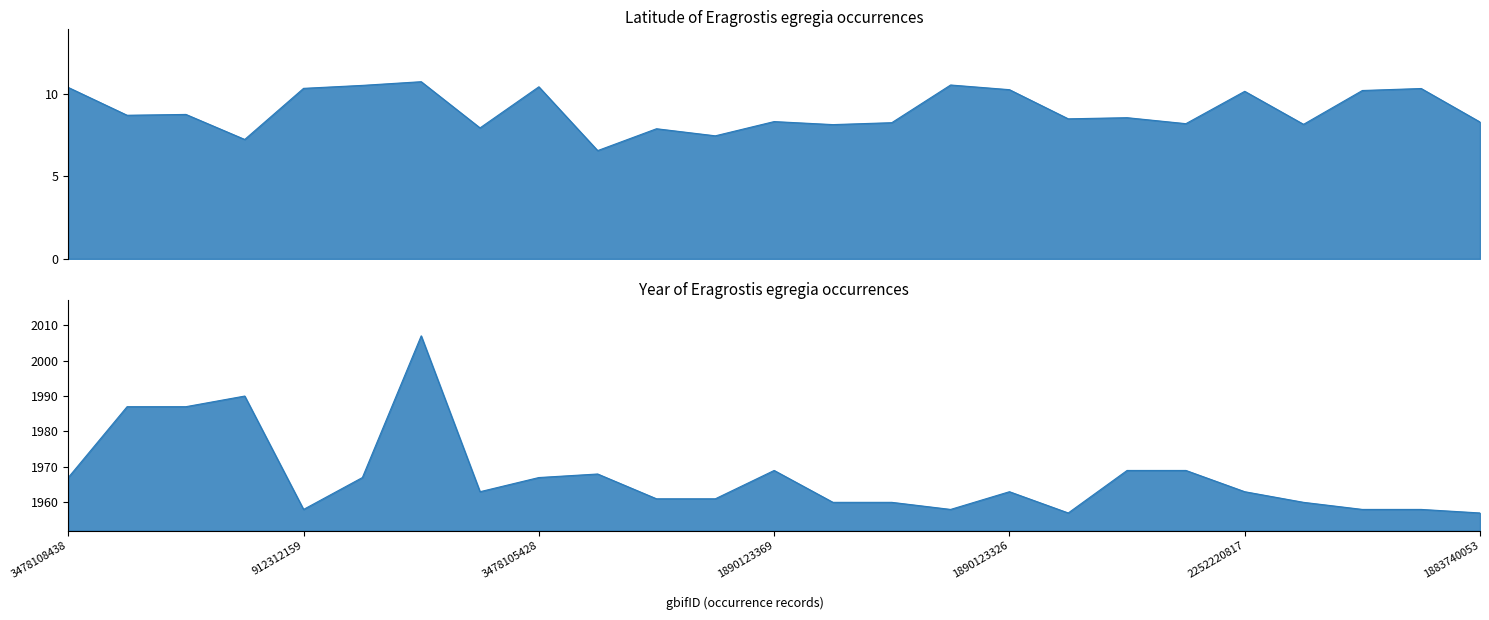

True or false: year and lat intersect in this chart.

False